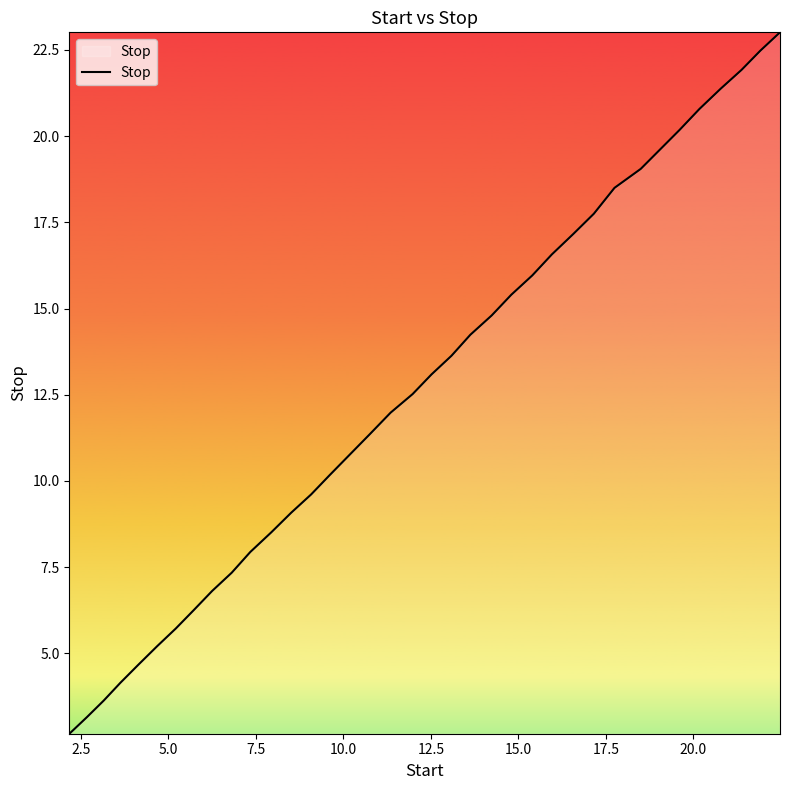

What is the maximum value shown in the chart?

23.0